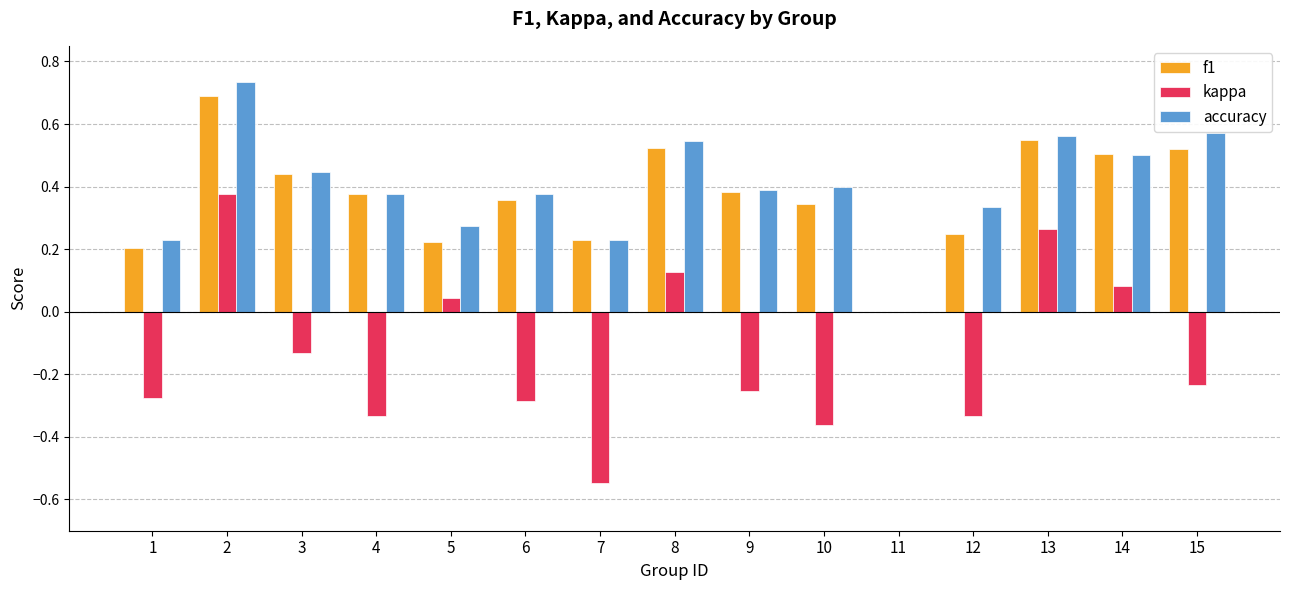

What is the sum of all f1 values?

5.6